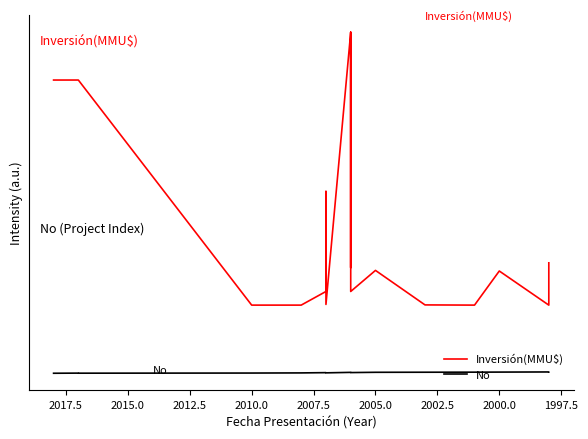

What is the difference between the highest and lowest values at 2005.0?

987